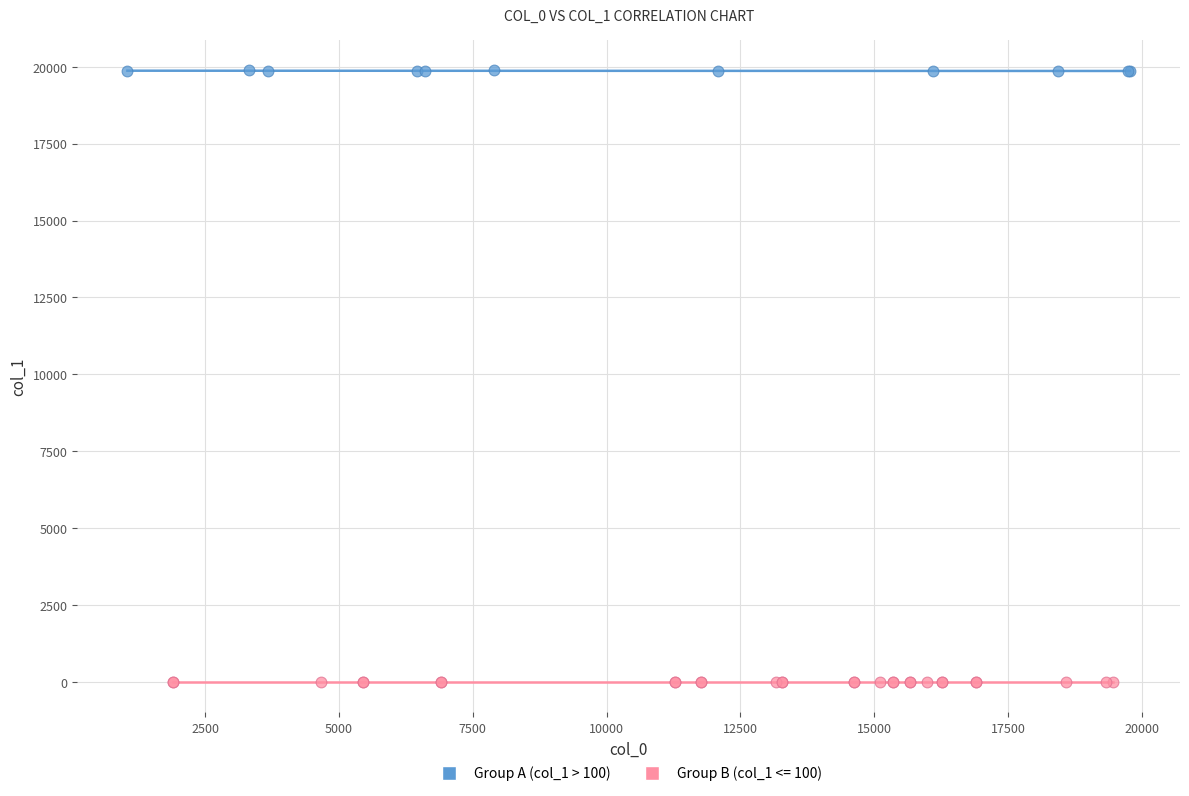

Which series reaches the minimum Y coordinate?

Group B (col_1 <= 100)